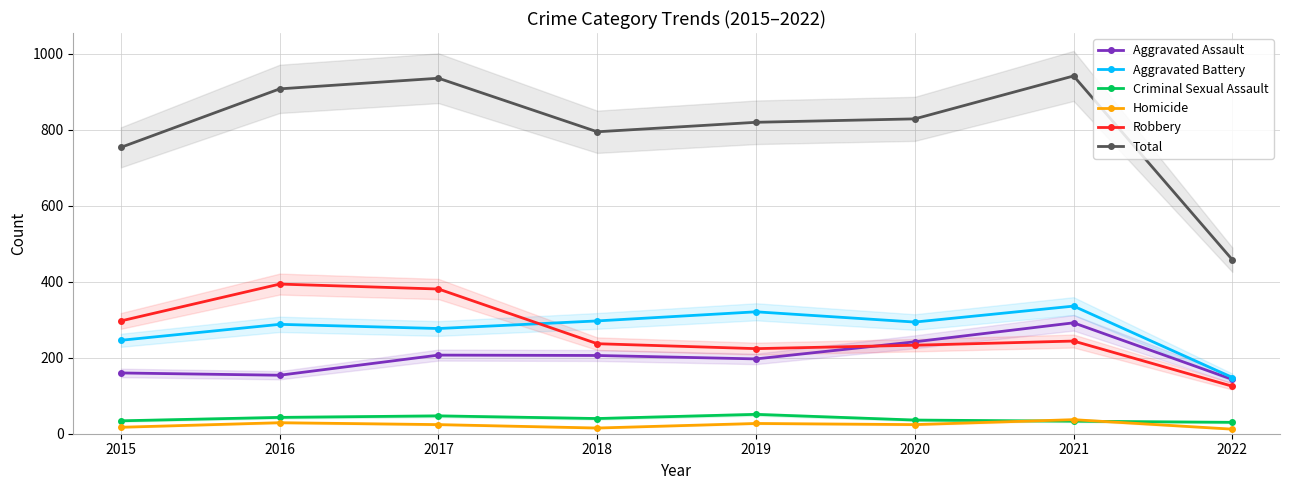

True or false: Robbery and Aggravated Battery intersect in this chart.

True